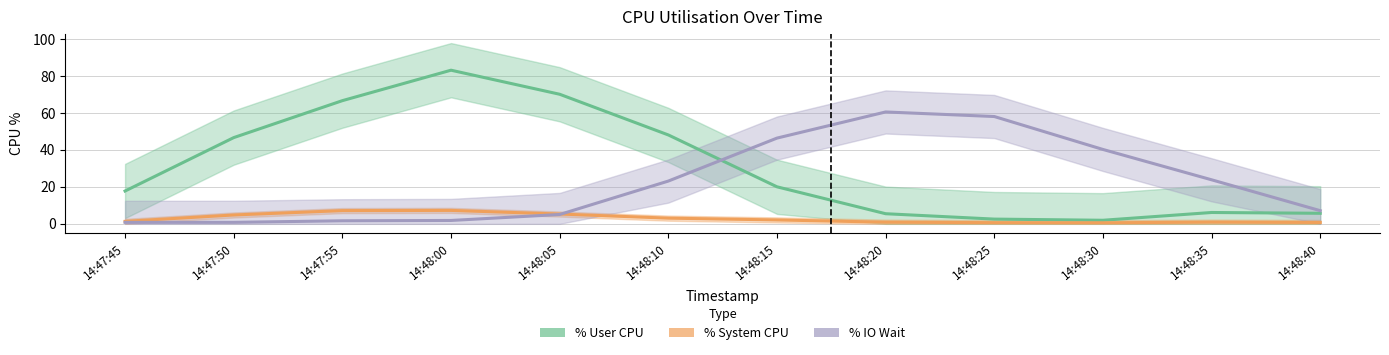

Reading left to right, what are all the values shown in this chart?

%user: 17.8	46.7	66.7	83.1	70.1	48.1	20.0	5.5	2.6	1.9	6.1	5.7
%system: 1.3	4.8	7.2	7.3	5.3	3.1	2.1	0.9	0.6	0.6	0.9	0.7
%iowait: 0.8	0.8	1.6	1.8	5.1	23.1	46.4	60.5	58.1	40.3	23.8	7.1